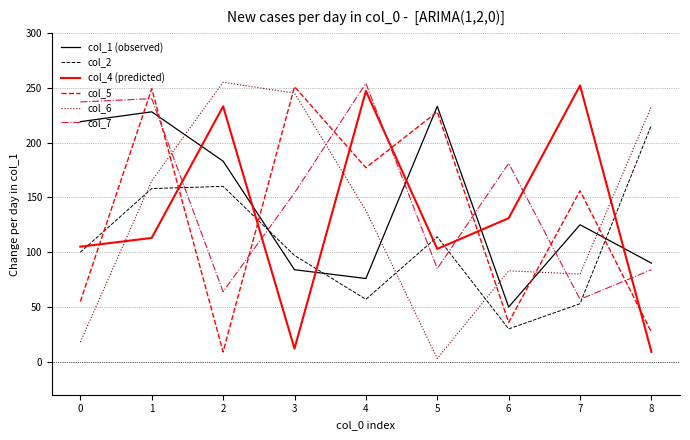

Rank the series at 7 from highest to lowest value.

col_4 (predicted), col_5, col_1 (observed), col_6, col_7, col_2